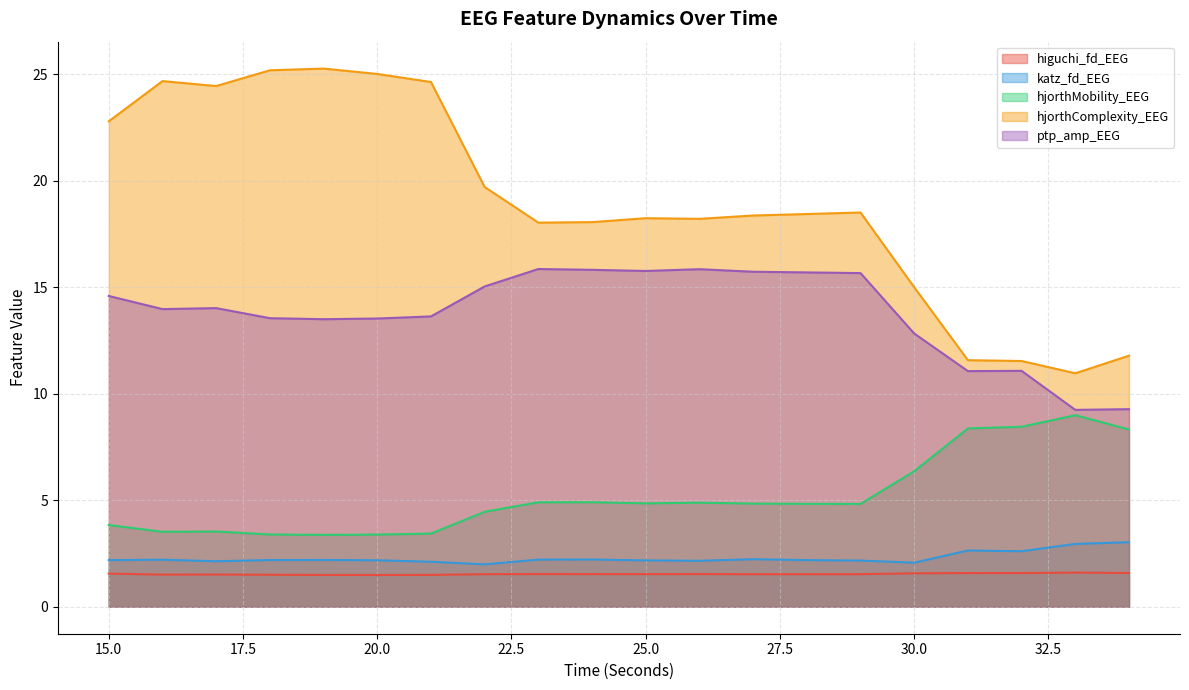

At how many categories does at least one series exceed 8?

20